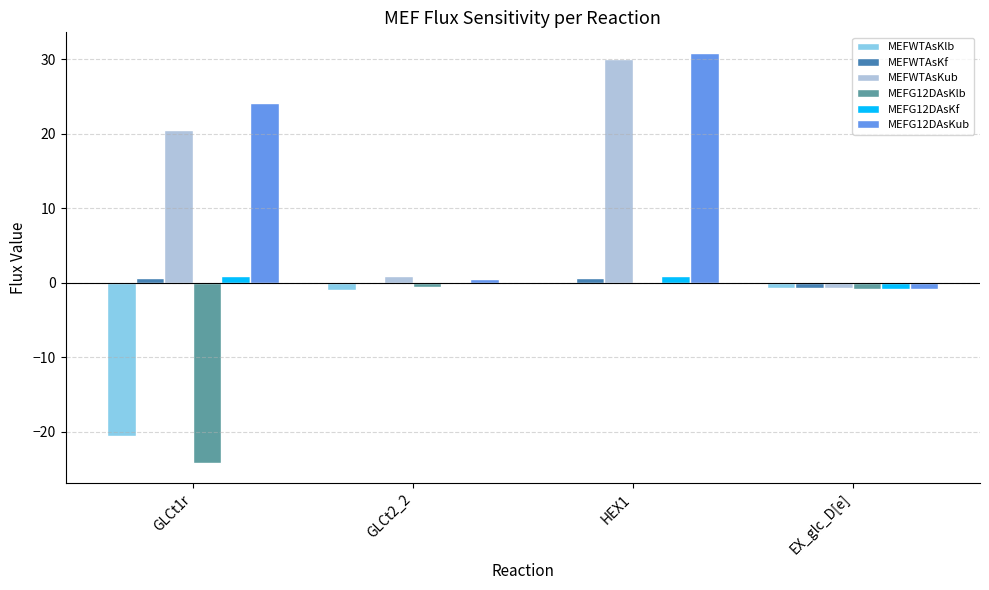

How many series are shown in this chart?

6